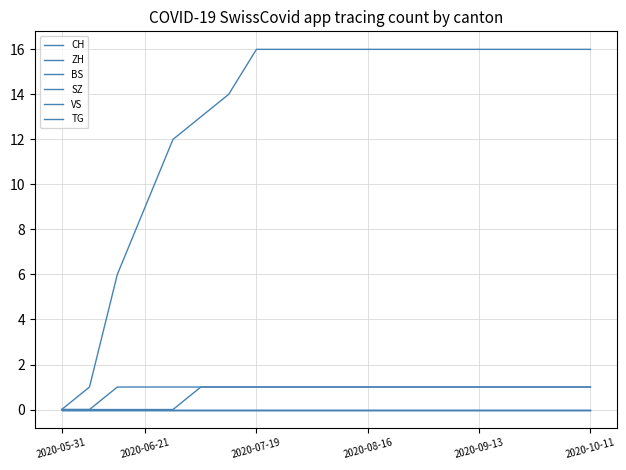

Does the chart have visible grid lines?

Yes